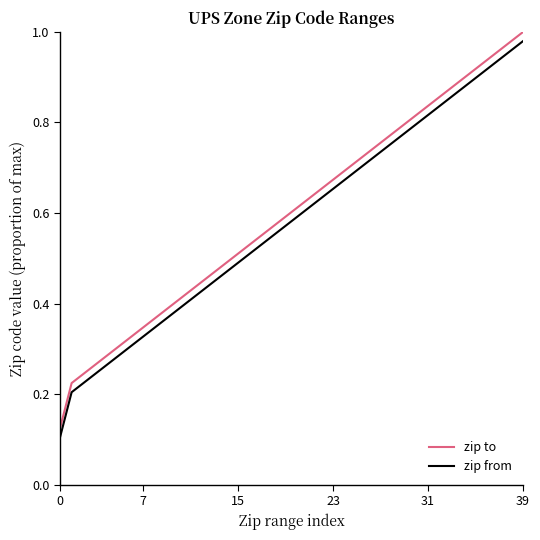

List the series in order of their peak value, lowest first.

zip from, zip to